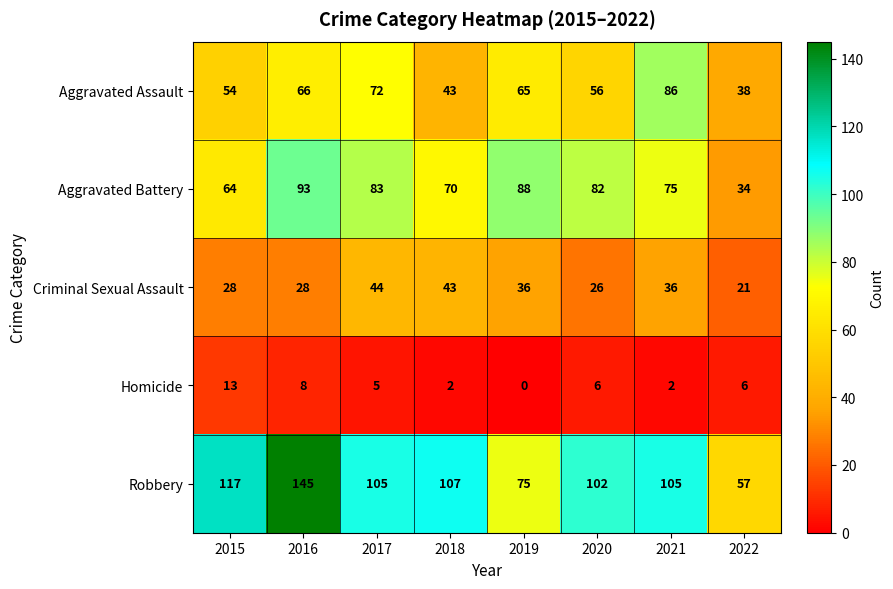

The value of Homicide at 2019 is -7. True or false?

False